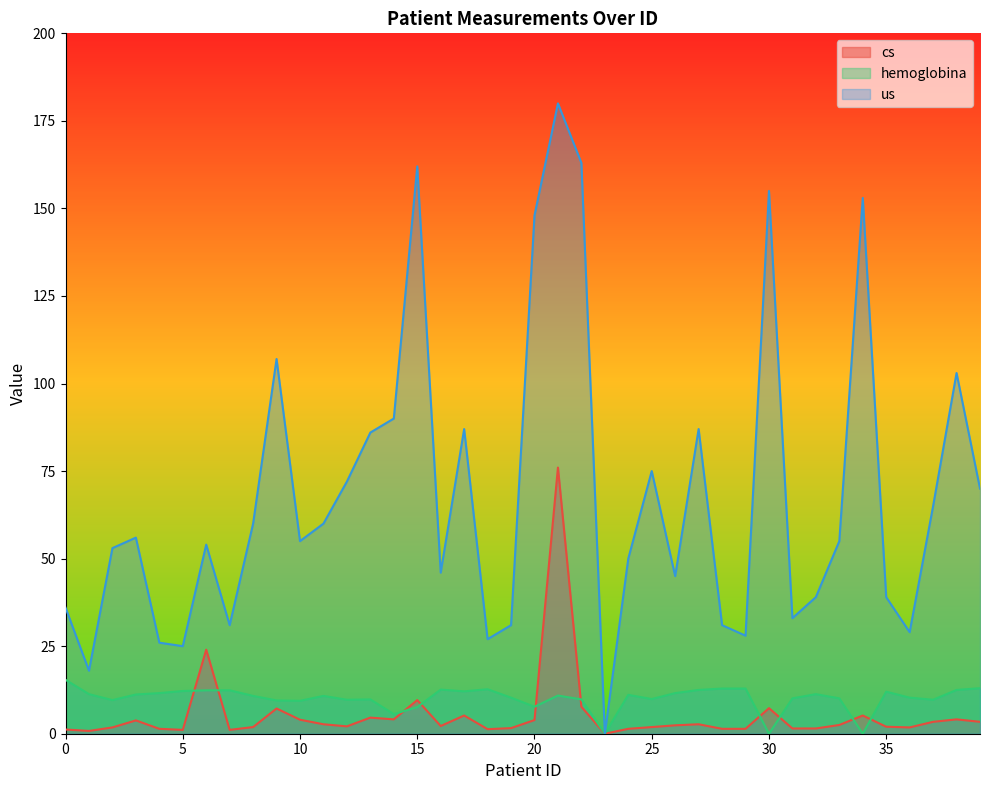

At which category does cs reach its first local peak?

3